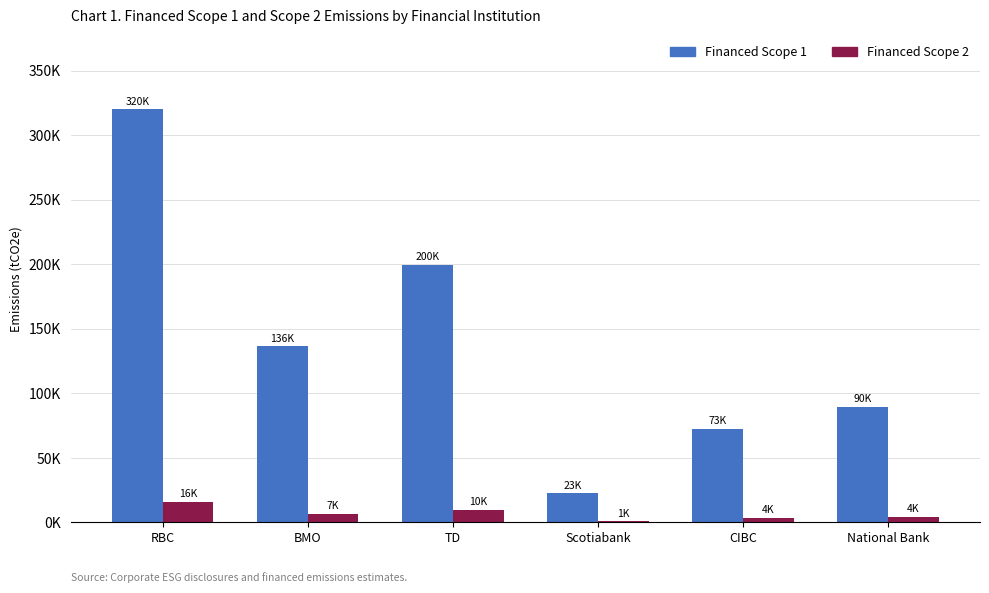

What are all the series names shown in the legend?

Financed Scope 1, Financed Scope 2